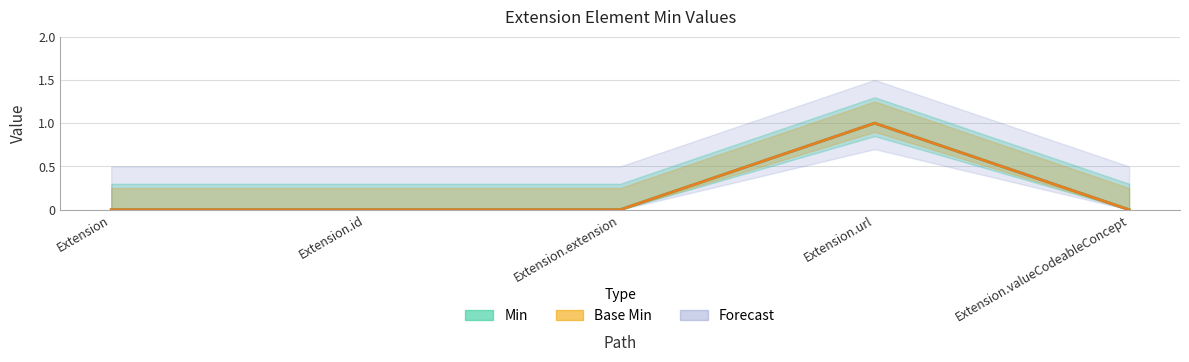

Reading right to left, transcribe all the data shown in this chart.

Min: 0	1	0	0	0
Base Min: 0	1	0	0	0